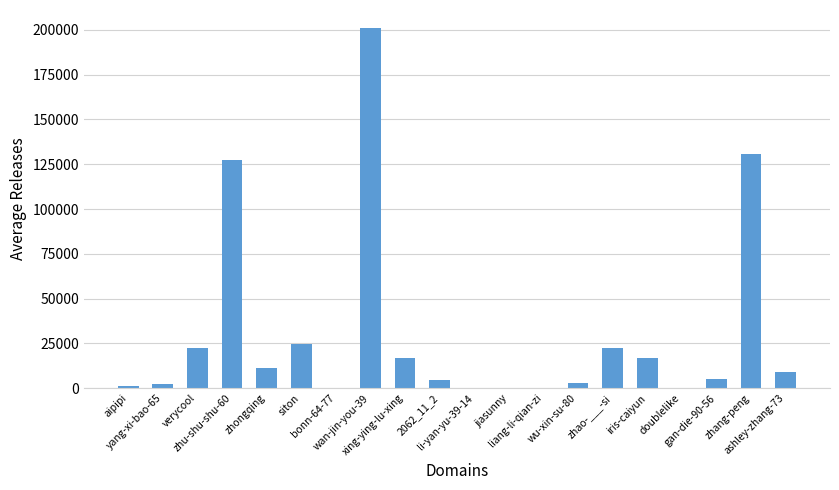

What is the greatest value displayed?

201073